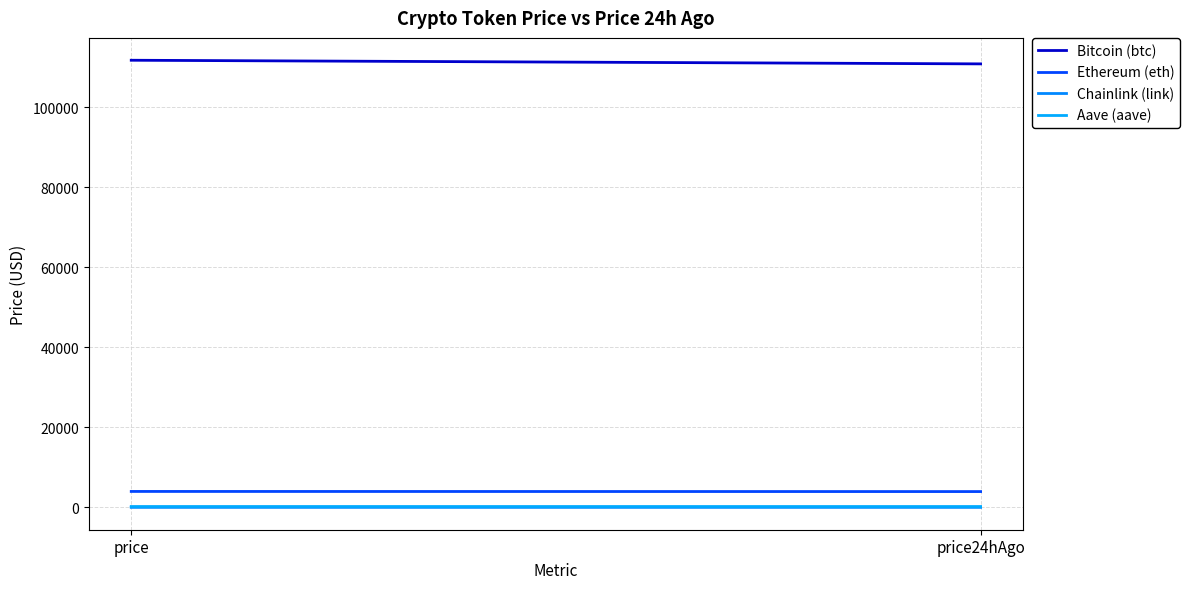

What is the highest value of the Chainlink (link) series?

18.8